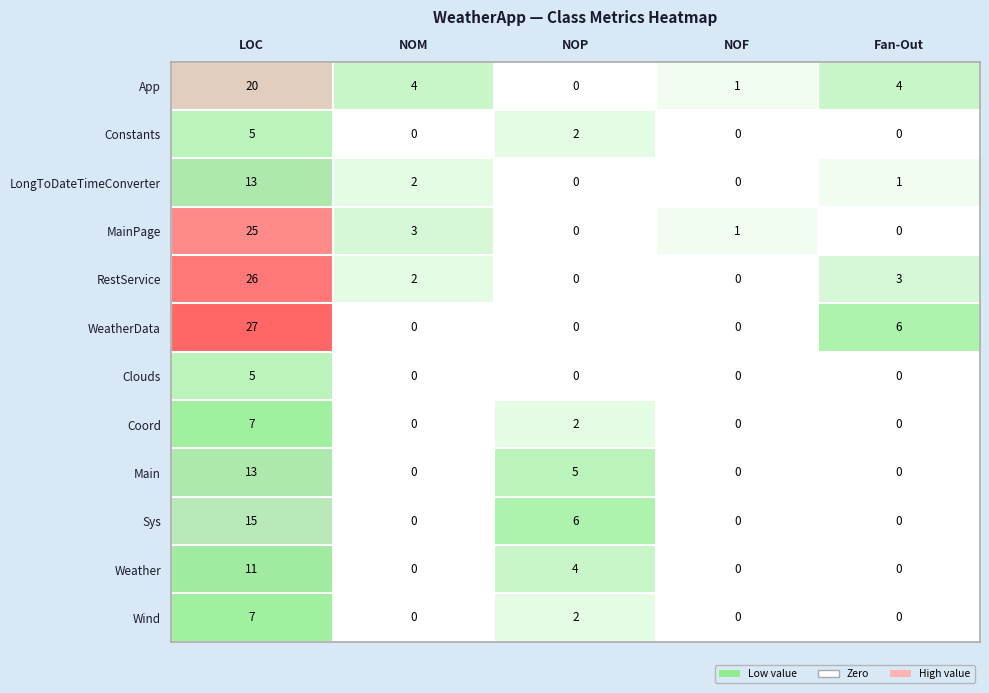

How many series are shown in this chart?

12